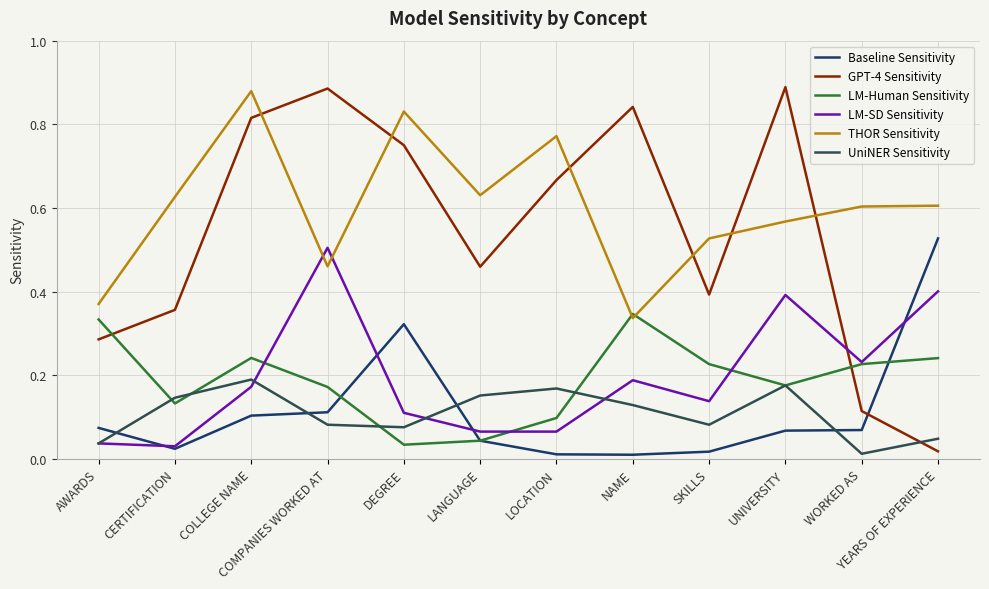

What position from the right is SKILLS?

4